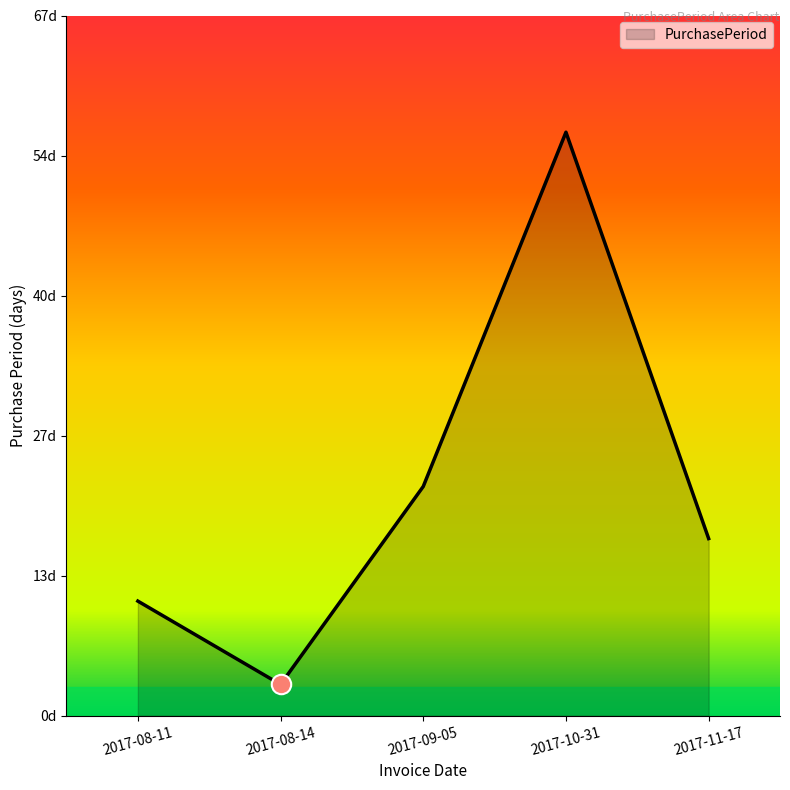

Which has a higher value, 2017-11-17 or 2017-10-31?

2017-10-31